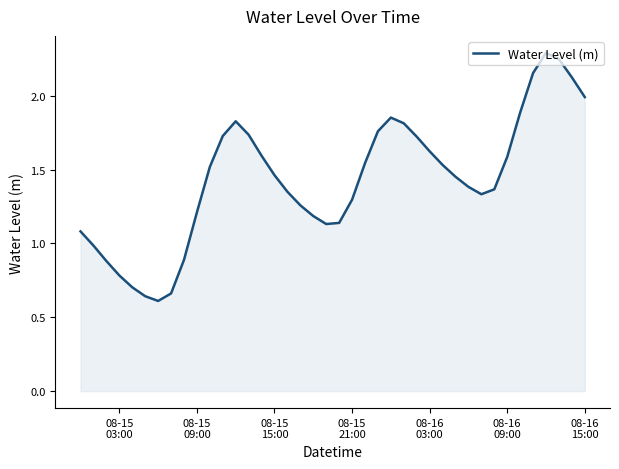

How many interior local valleys (lower than both neighbors) does the data have?

3